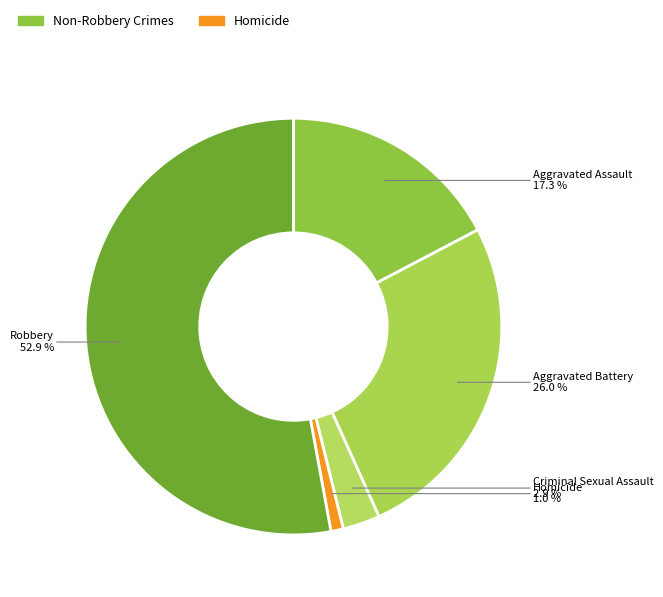

What percentage is NOT represented by Aggravated Battery?

74.0%